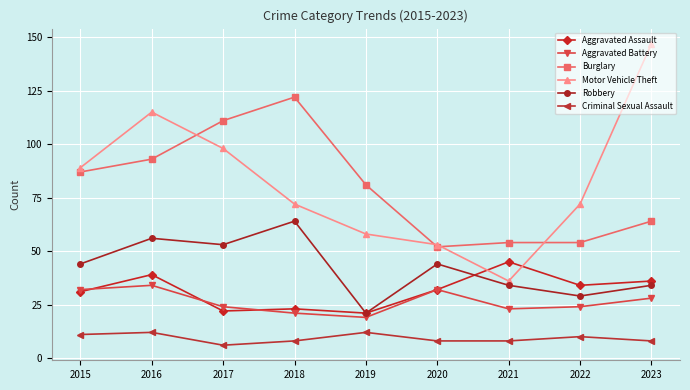

Count the Criminal Sexual Assault values in the range 8 to 11.

6